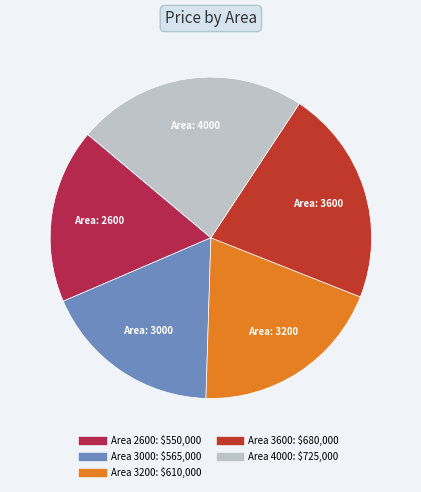

Is there a majority slice in this chart?

No